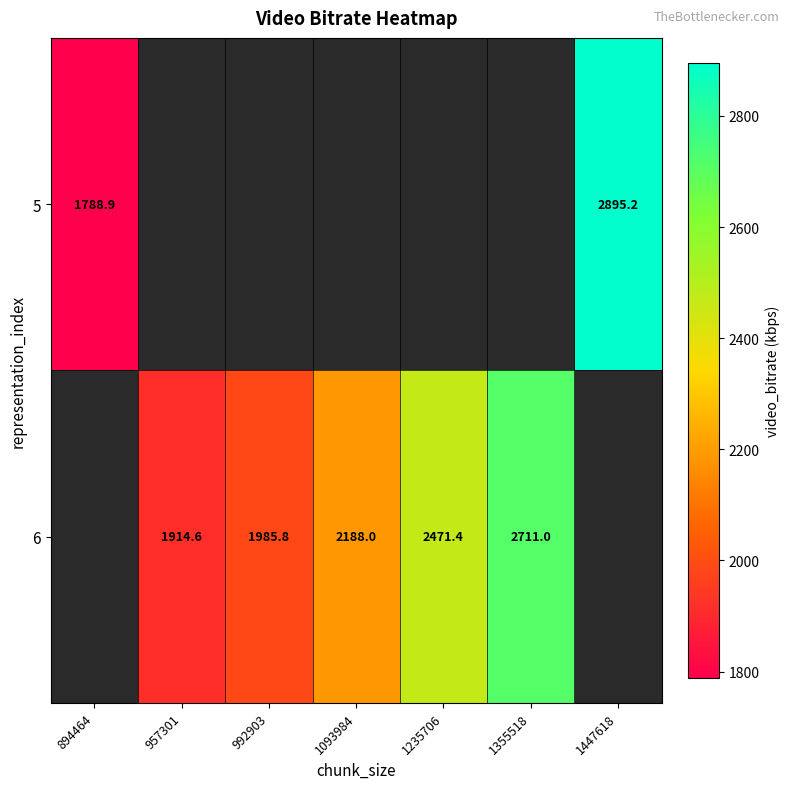

How many series are shown in this chart?

2